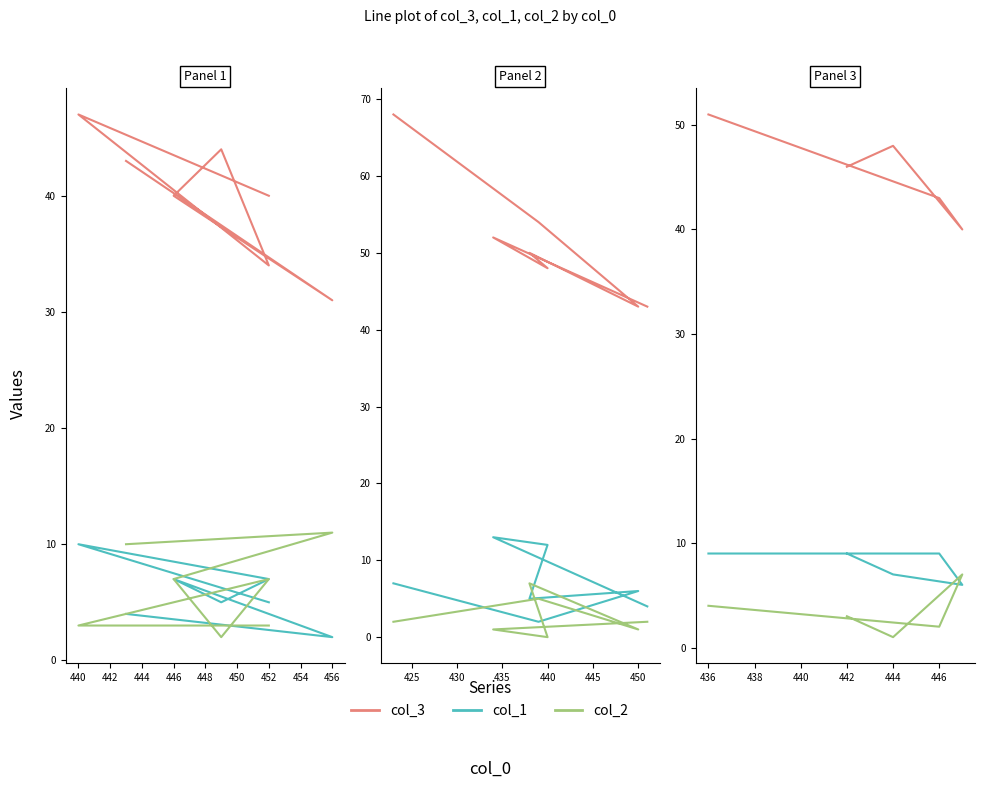

Rank the series at 446 from highest to lowest value.

col_3, col_1, col_2